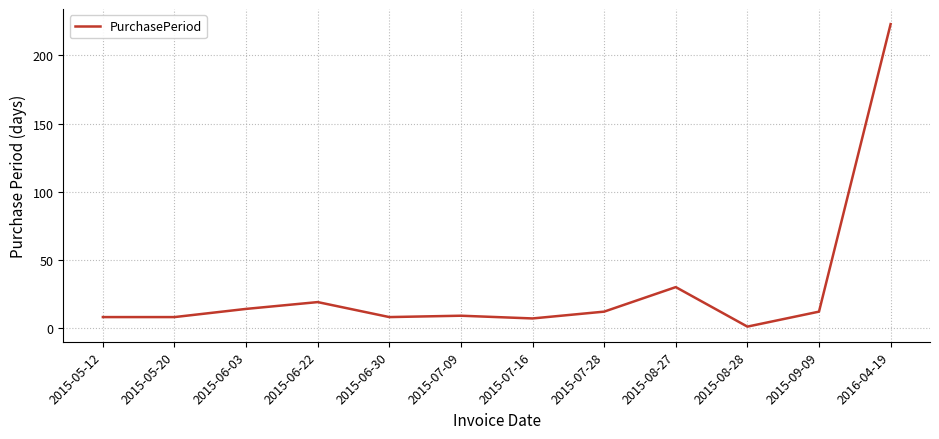

What is the change in value from 2015-08-27 to 2016-04-19?

+193